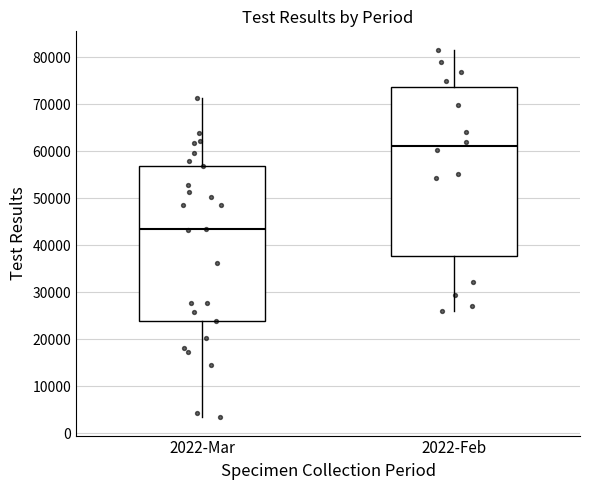

Reading left to right, read every box against the y-axis: the position of its median line, the range the box covers, and the ends of its whiskers. The values are not printed on the chart, so give them approximately, as read against the axis.

2022-Mar: median 44000, box 24000 to 57000, whiskers 3000 to 71000
2022-Feb: median 61000, box 38000 to 74000, whiskers 26000 to 82000